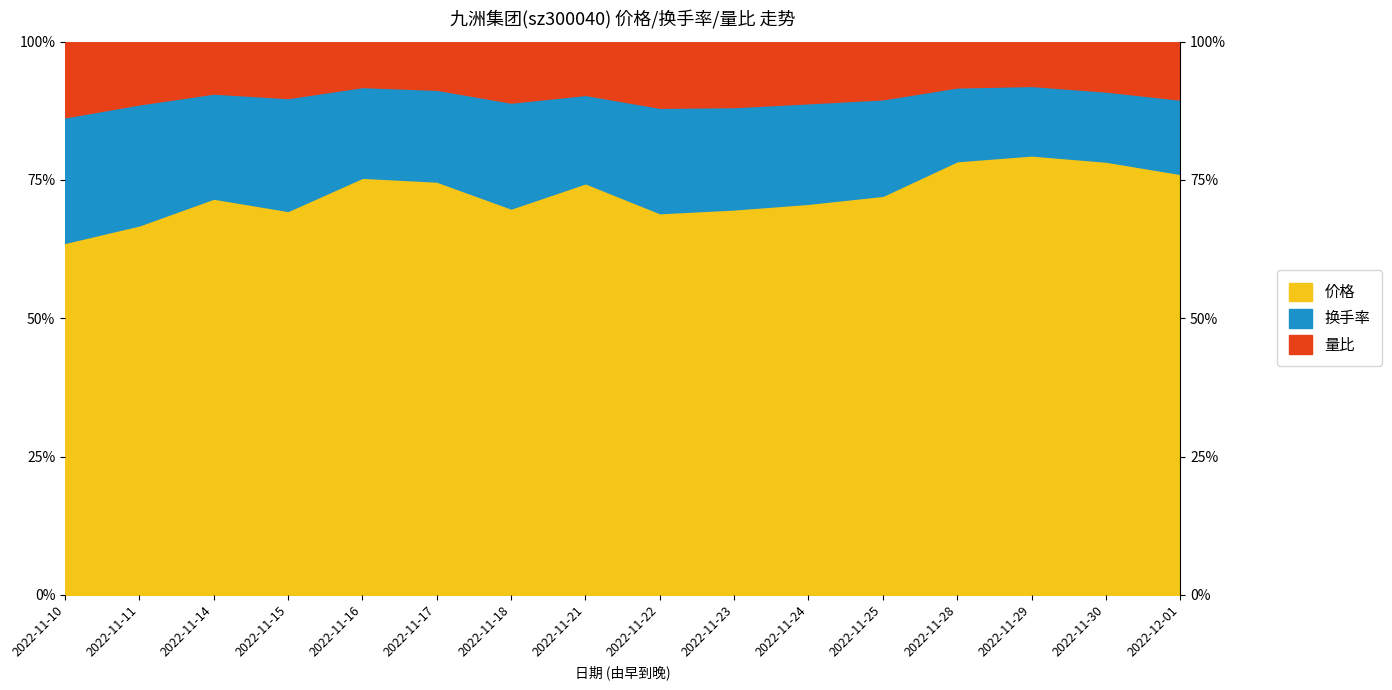

Which has a higher value, 2022-11-17 or 2022-11-24?

2022-11-17